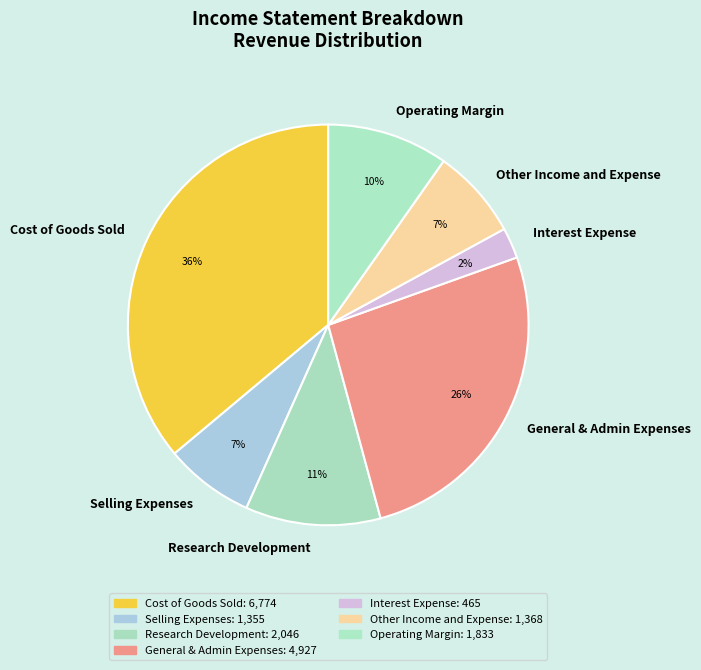

What is the smallest slice in the pie chart?

Interest Expense